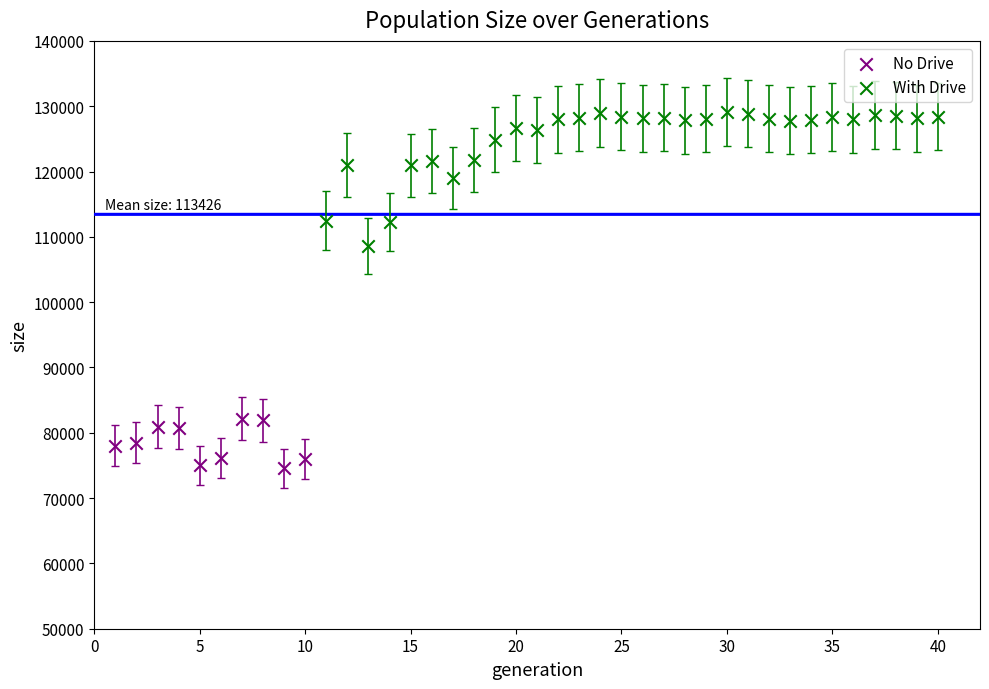

Which series reaches the maximum Y coordinate?

With Drive